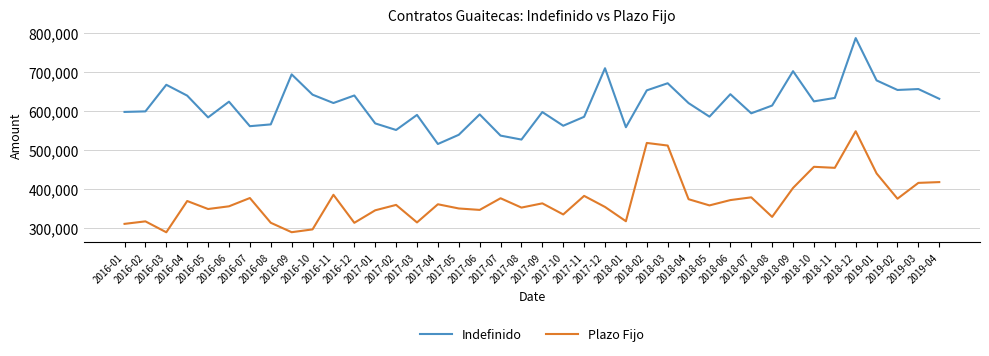

True or false: Indefinido and Plazo Fijo intersect in this chart.

False